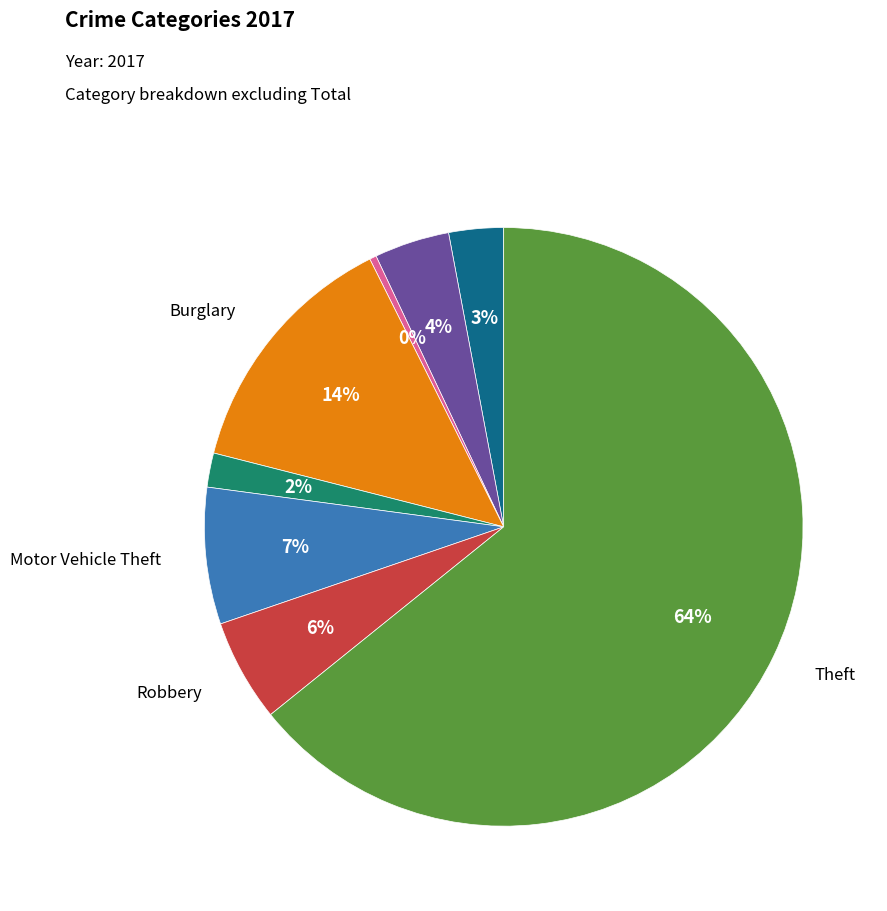

Does any single category account for the majority?

Yes